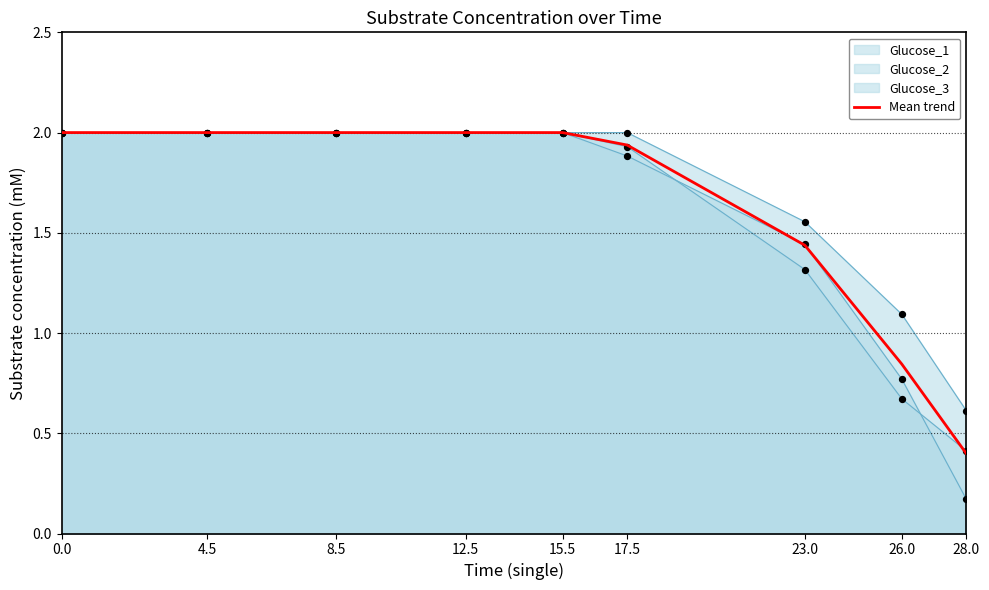

Approximately how many times larger is the value at 17.5 compared to 8.5?

1.0